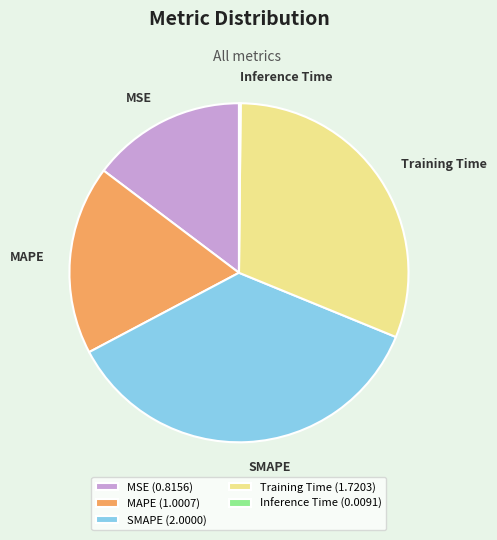

Is the sum of MSE (0.8156) and SMAPE (2.0000) greater than half?

Yes